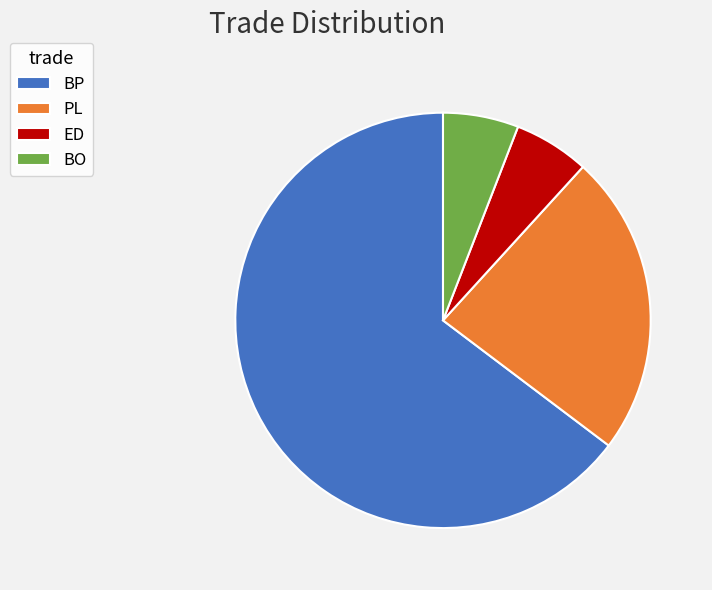

Which category accounts for the majority?

BP